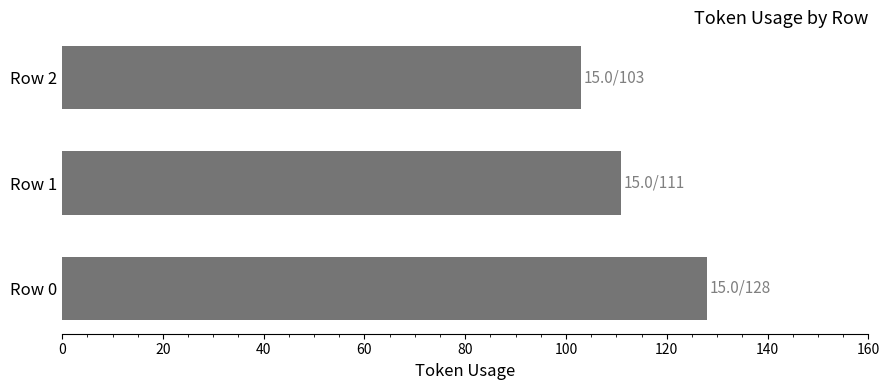

What is the difference between the second highest and minimum values?

8